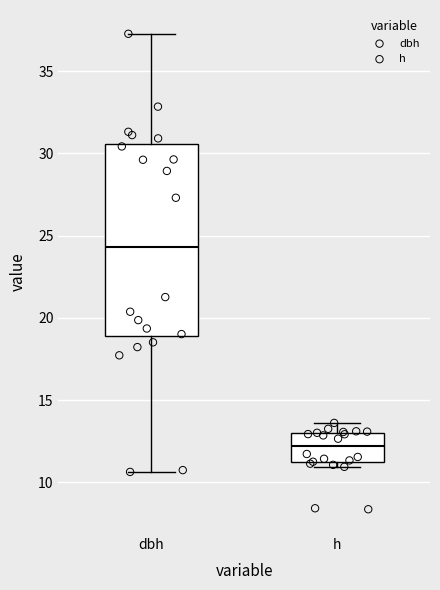

Comparing the boxes themselves (not the whiskers), which one is the tallest?

dbh